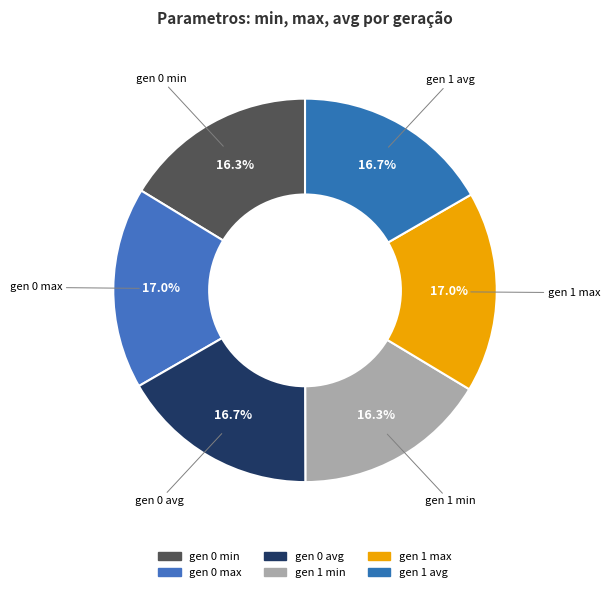

The gen 0 max slice represents 8% of the pie. True or false?

False